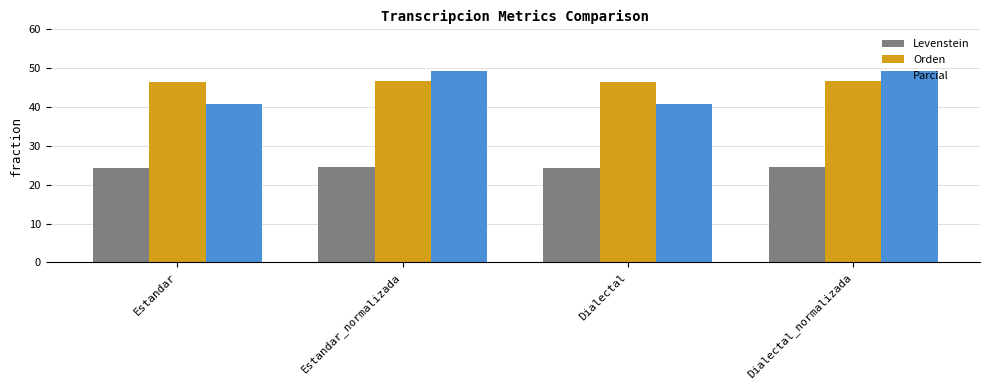

How many series are shown in this chart?

3